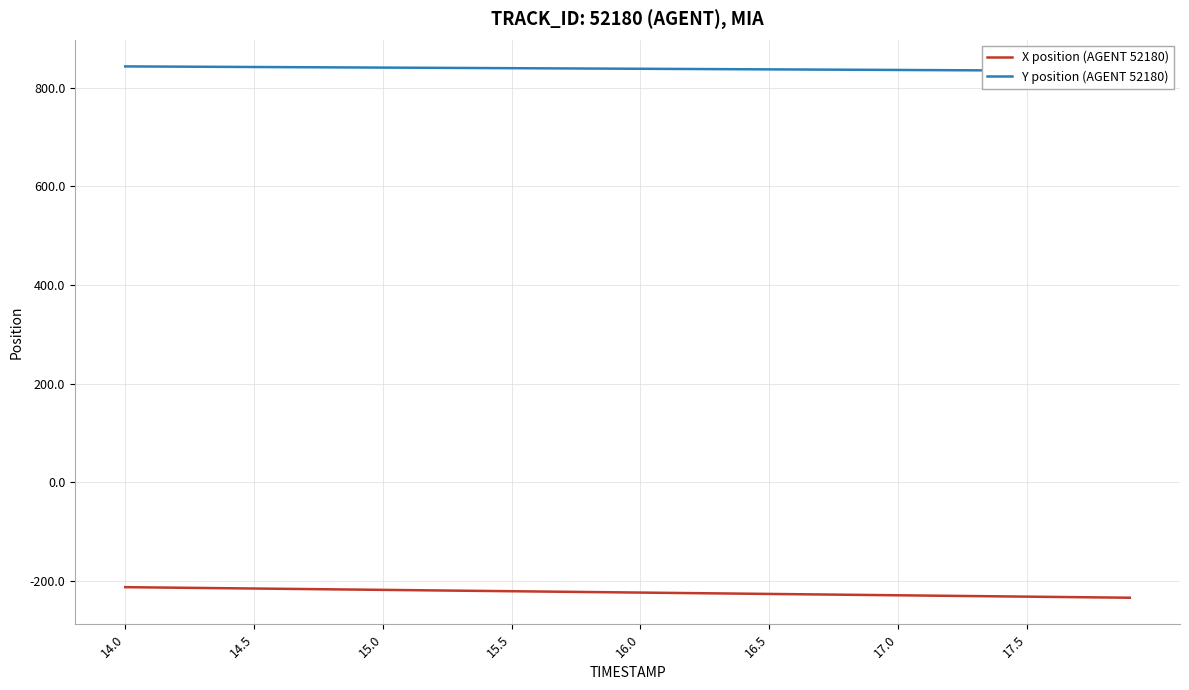

List the series in order of their peak value, lowest first.

X position (AGENT 52180), Y position (AGENT 52180)